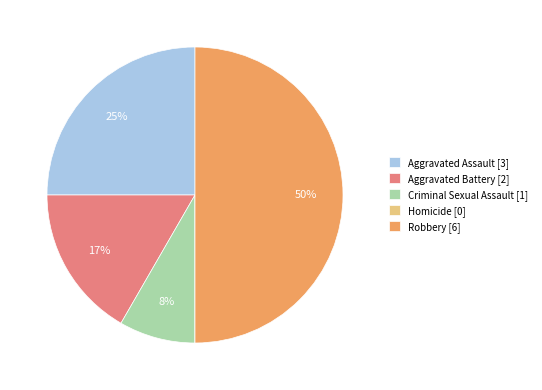

The Criminal Sexual Assault slice represents 1% of the pie. True or false?

False